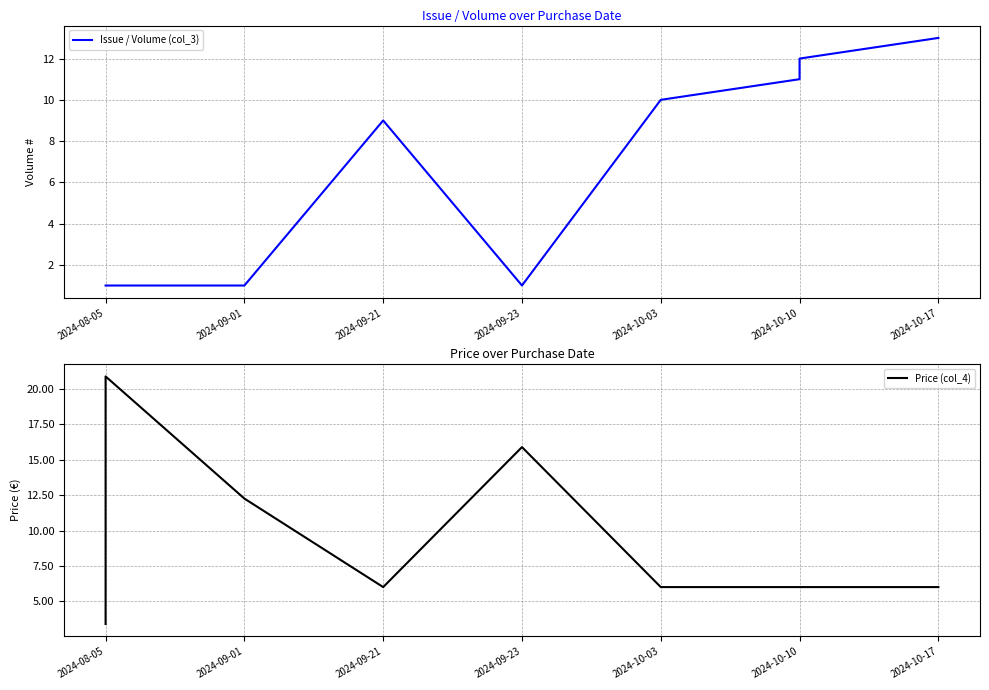

What is the difference between the second highest and minimum values in the Price (col_4) series?

12.5